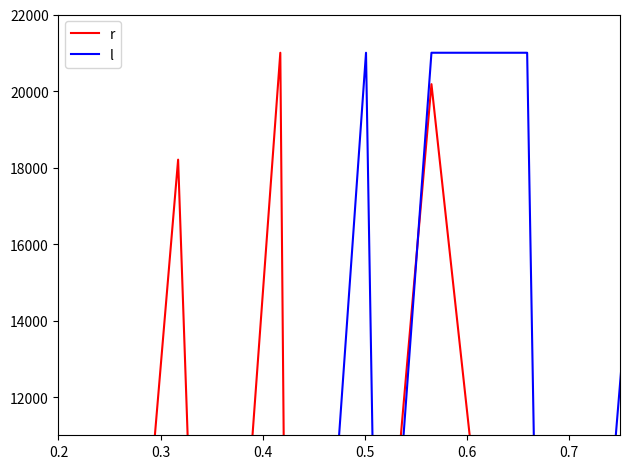

What value does the l series have at 0.6?

21000.0